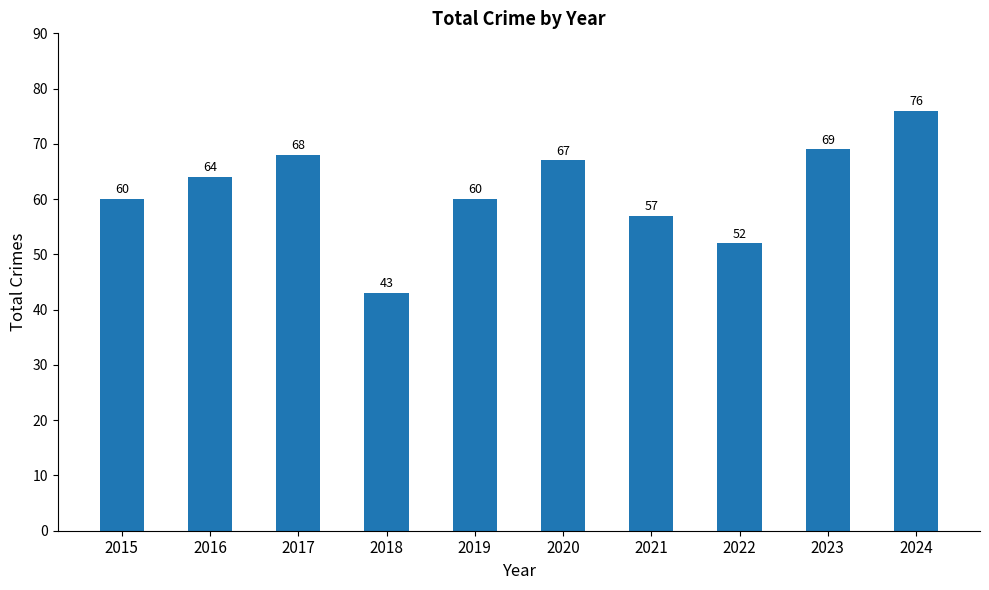

What is the difference between the maximum and minimum values?

33